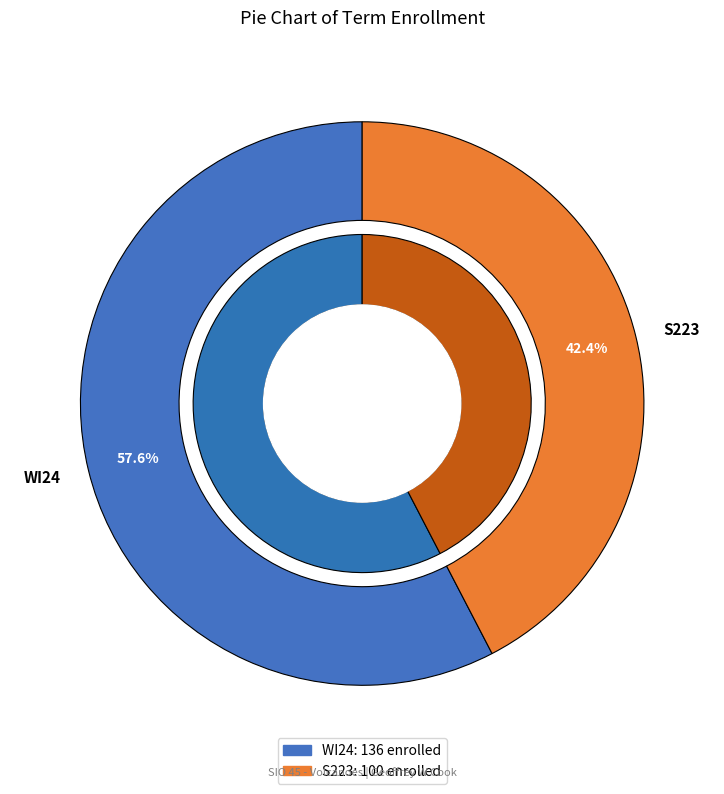

Is it true that S223 is 48% of the pie?

False